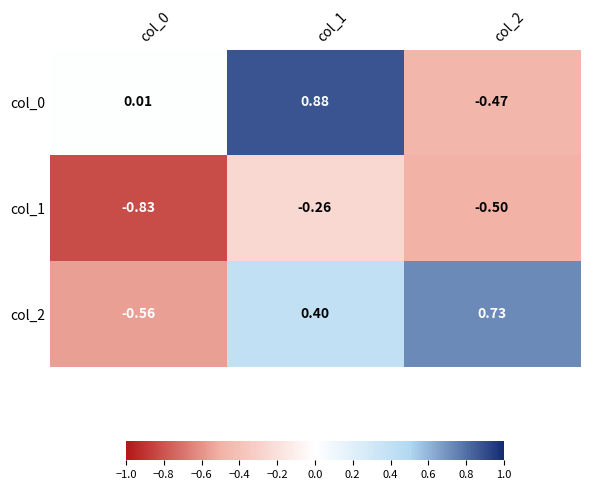

Is the value of col_0 at col_0 greater than the value of col_1 at col_0?

Yes